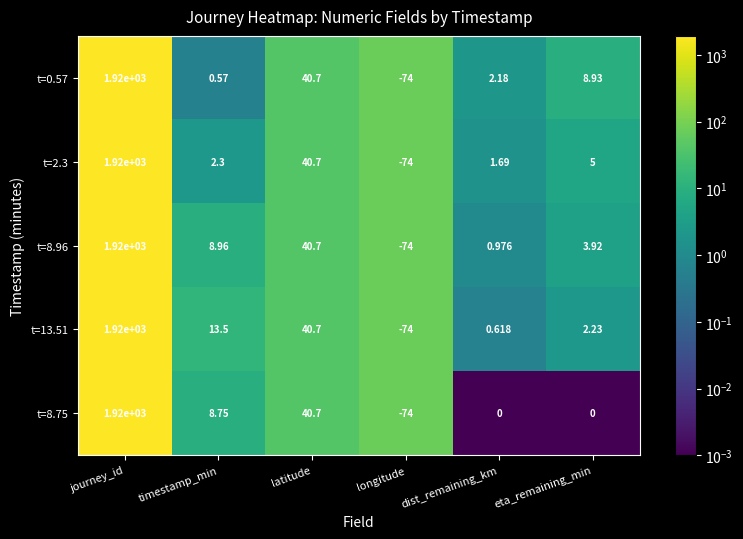

Rank the categories by t=13.51 value from highest to lowest.

journey_id, latitude, timestamp_min, eta_remaining_min, dist_remaining_km, longitude